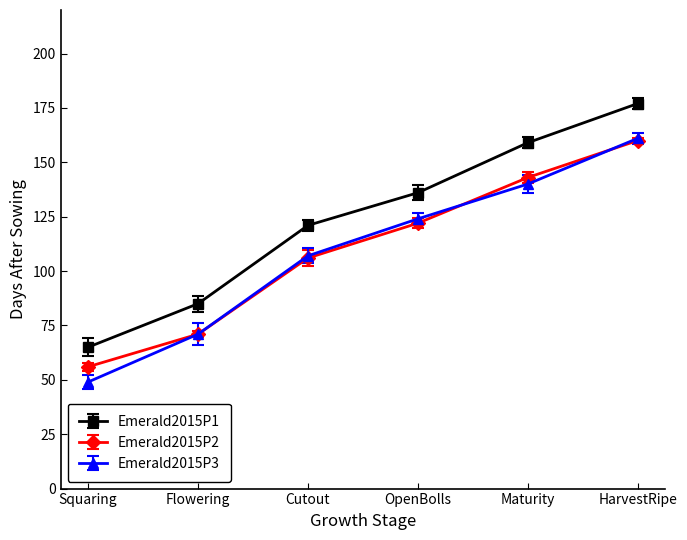

Rank the categories by Emerald2015P3 value from highest to lowest.

HarvestRipe, Maturity, OpenBolls, Cutout, Flowering, Squaring